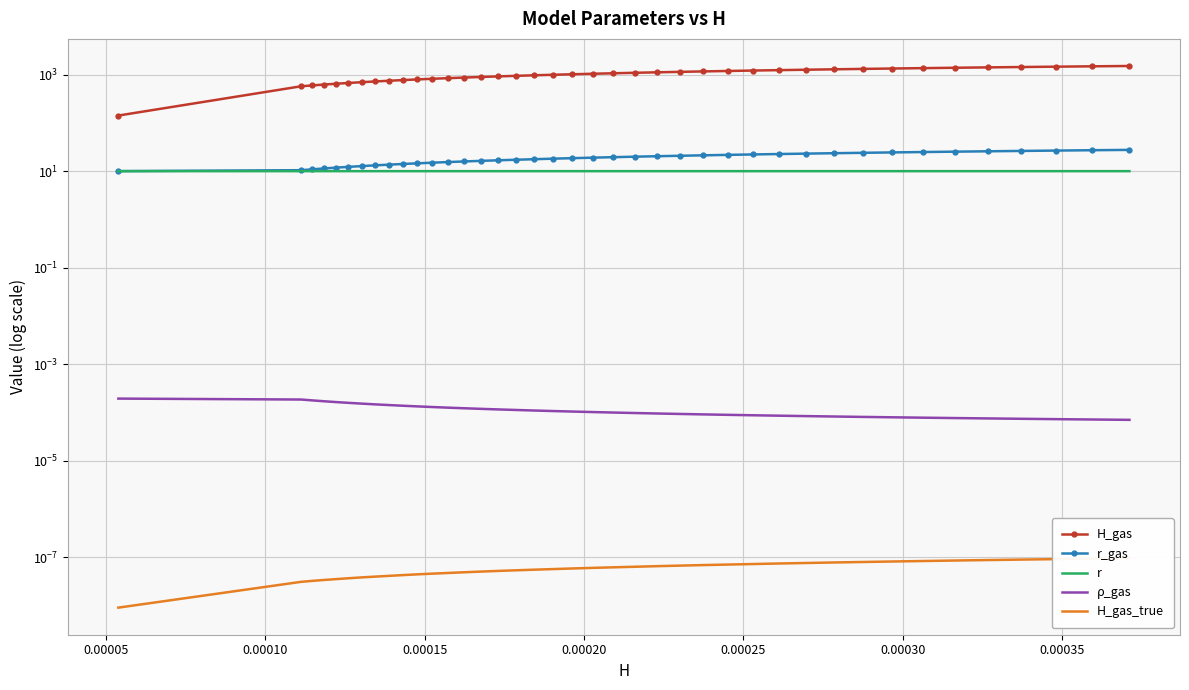

What is the value of the r point at the 12th from the left?

10.0